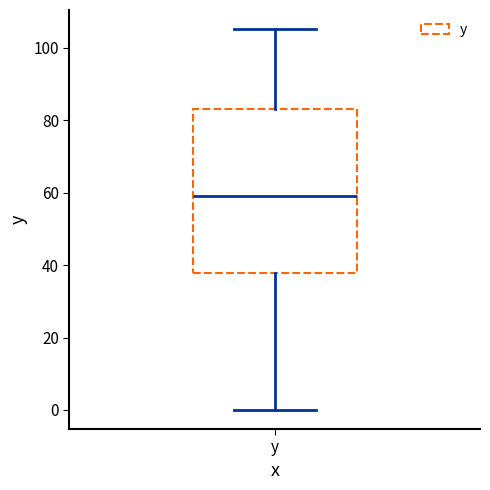

Read this box plot against the y-axis: the position of the median line, the range covered by the box, and the ends of both whiskers. The values are not printed on the chart, so give them approximately, as read against the axis.

median 60, box 38 to 84, whiskers 0 to 106